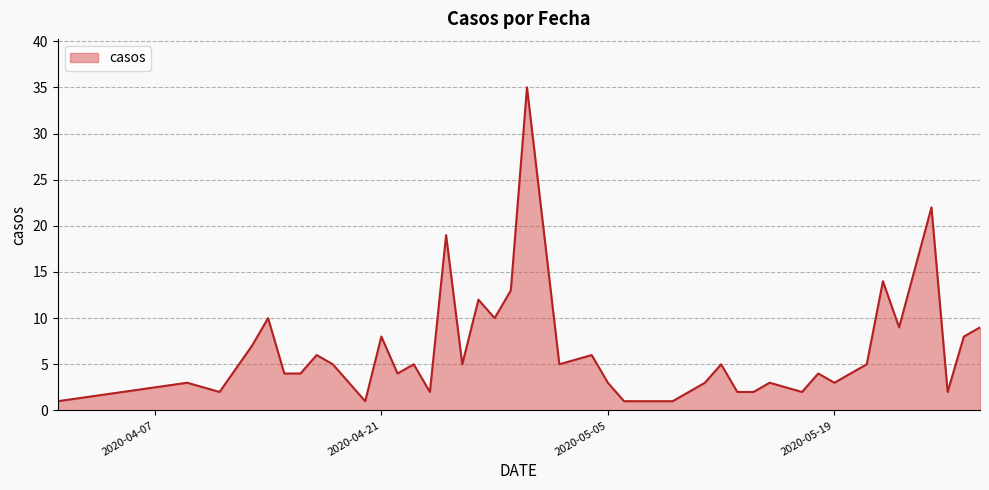

What is the maximum value shown in the chart?

35